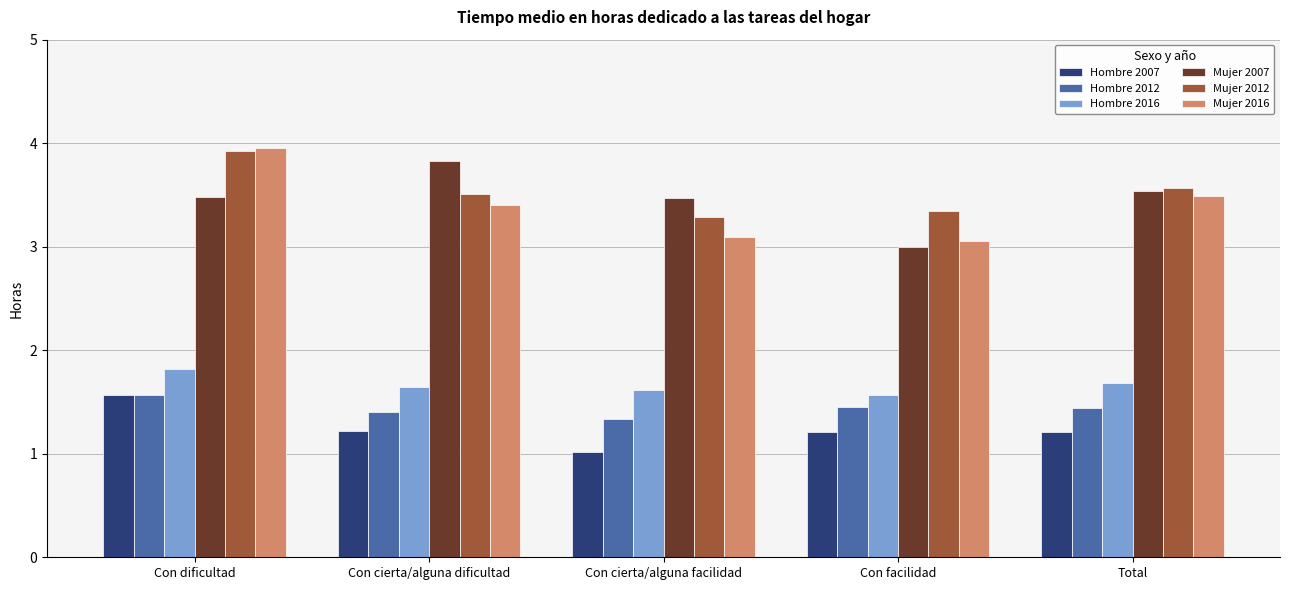

Which series has the largest range (max minus min)?

Mujer 2016